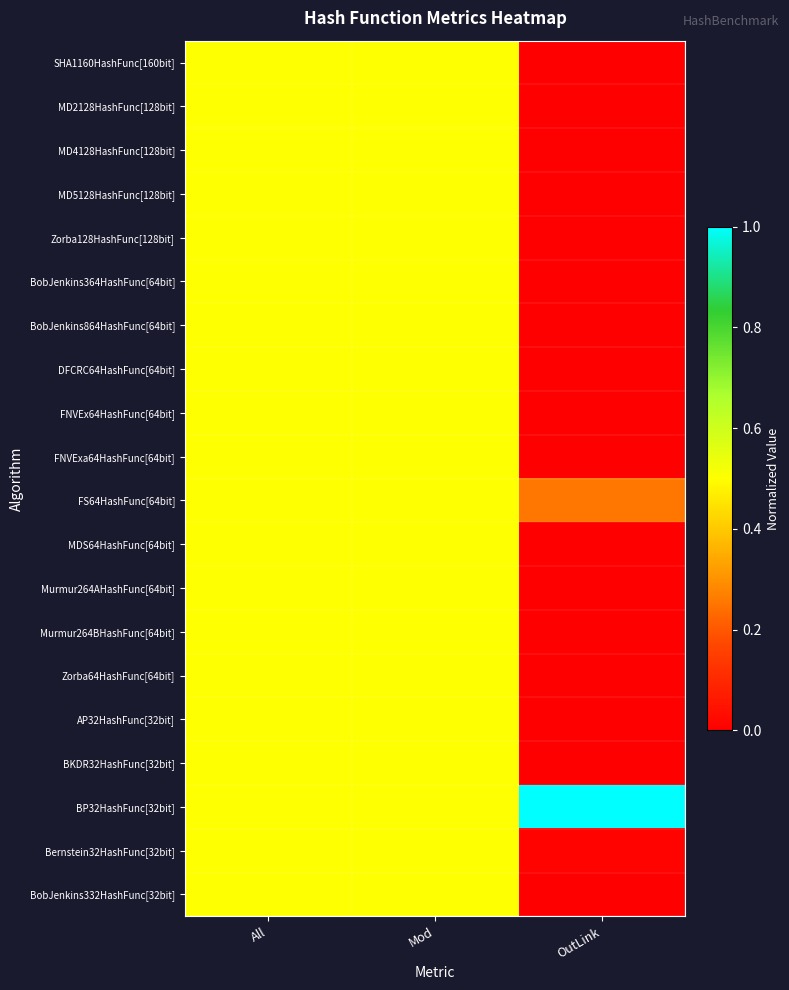

What is the maximum value shown in the chart?

1.0